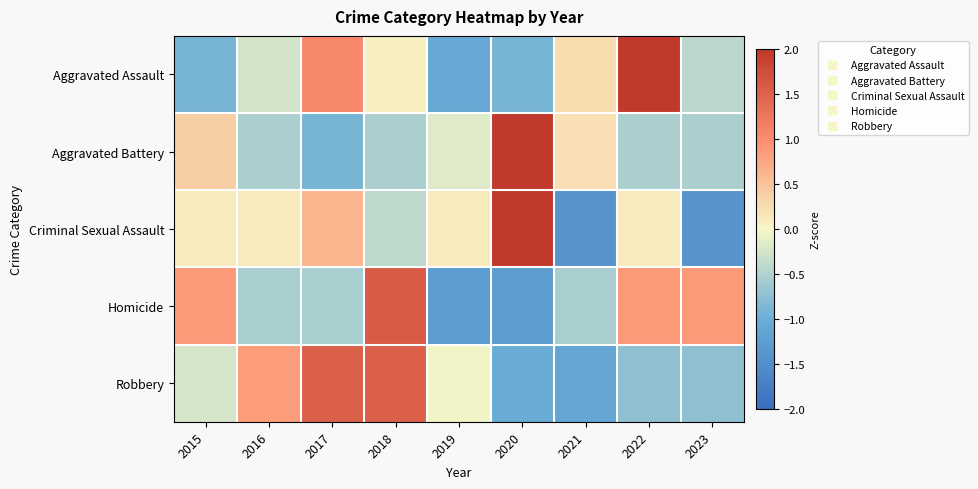

What is the spread (max minus min) of values at 2019?

1.4